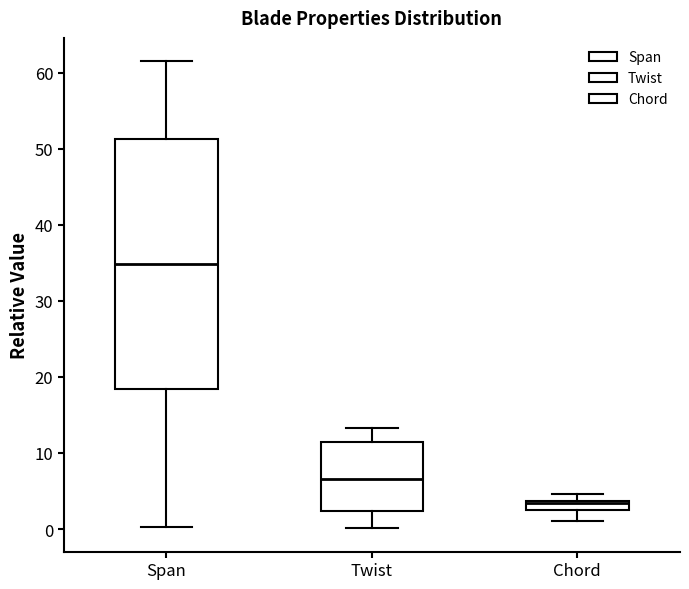

Which box is the tallest, from its lower edge to its upper edge?

Span